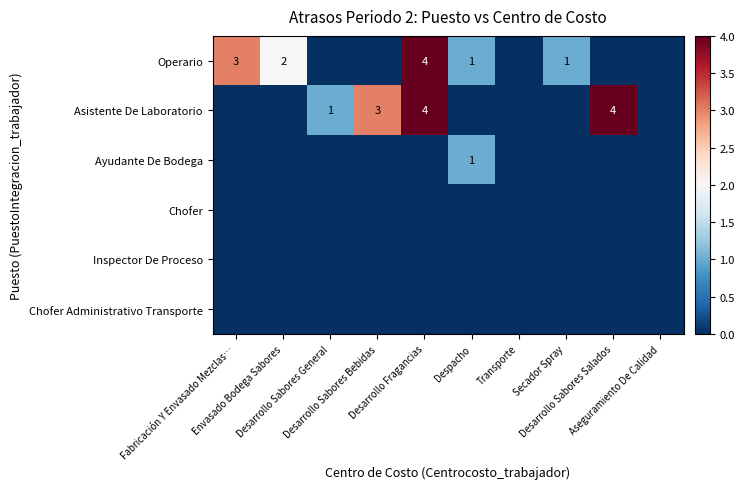

Rank the series at Desarrollo Sabores Bebidas from highest to lowest value.

Asistente De Laboratorio, Operario, Ayudante De Bodega, Chofer, Inspector De Proceso, Chofer Administrativo Transporte